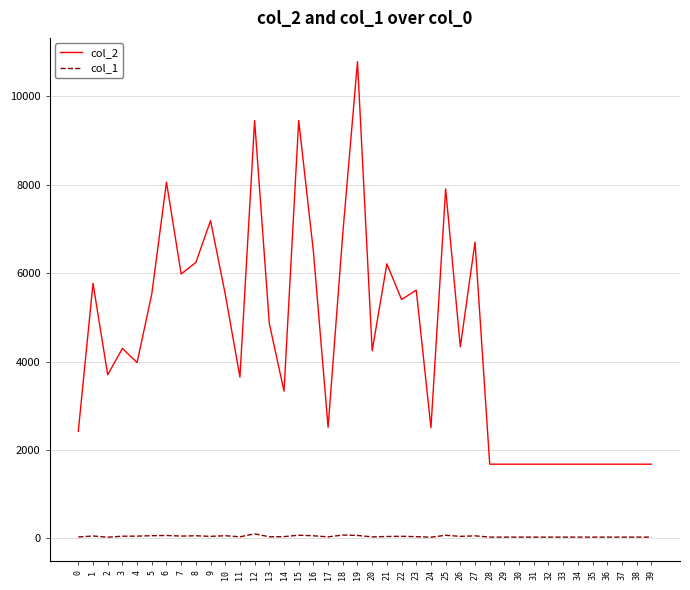

How many lines are shown in the chart?

2